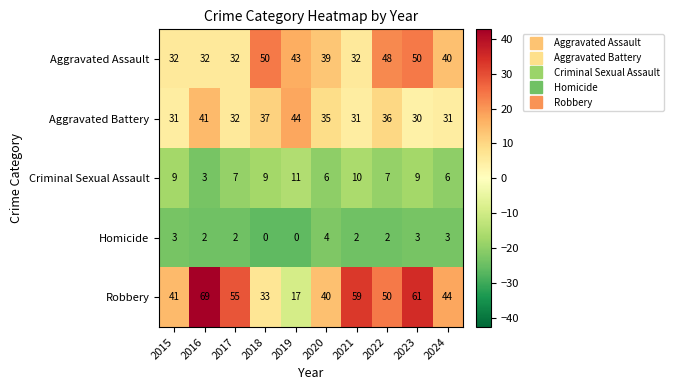

Which series changed the most between 2015 and 2024?

Aggravated Assault